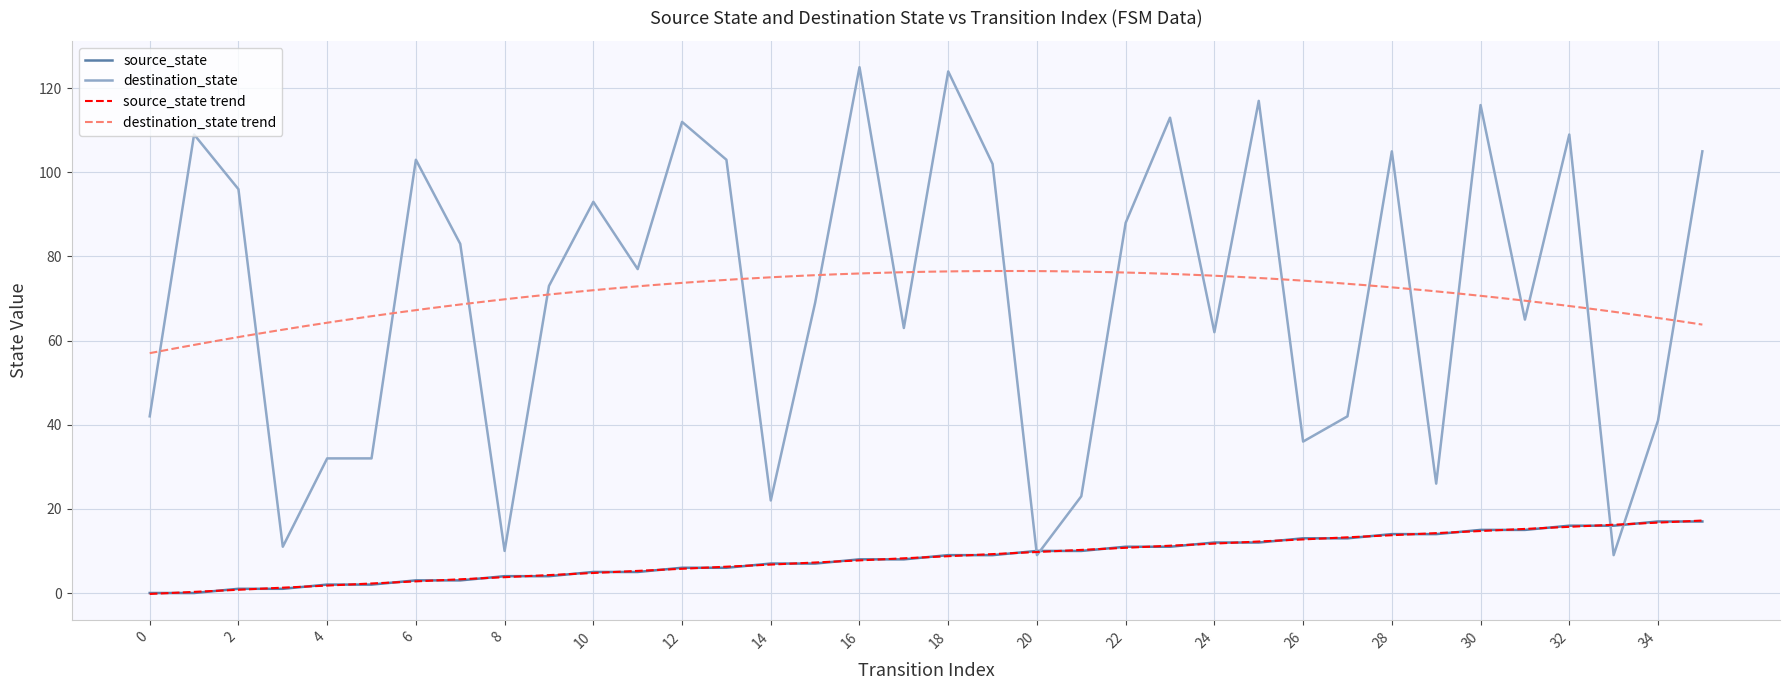

True or false: source_state has more than 0 points higher than both neighbors.

False